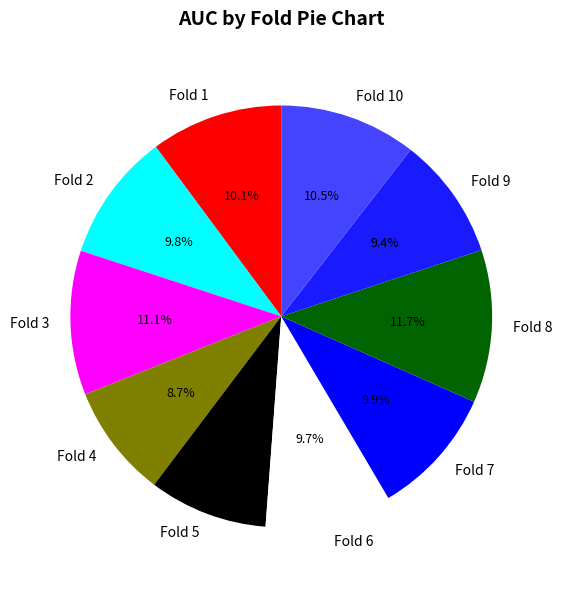

Which slice is the largest?

Fold 8